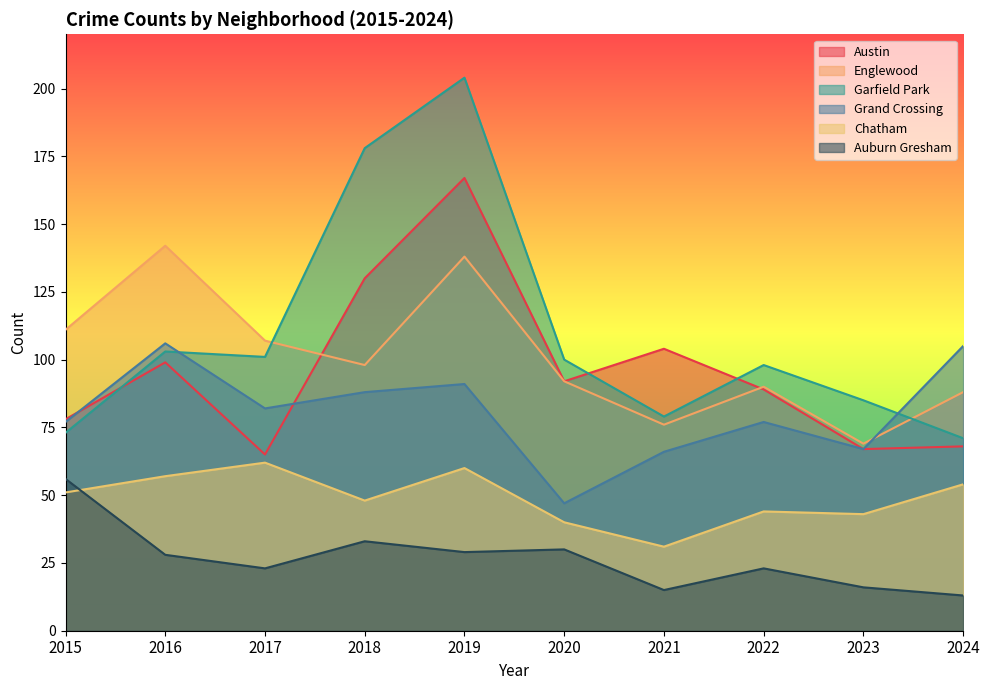

Which has a higher value, 2022 or 2020?

2020